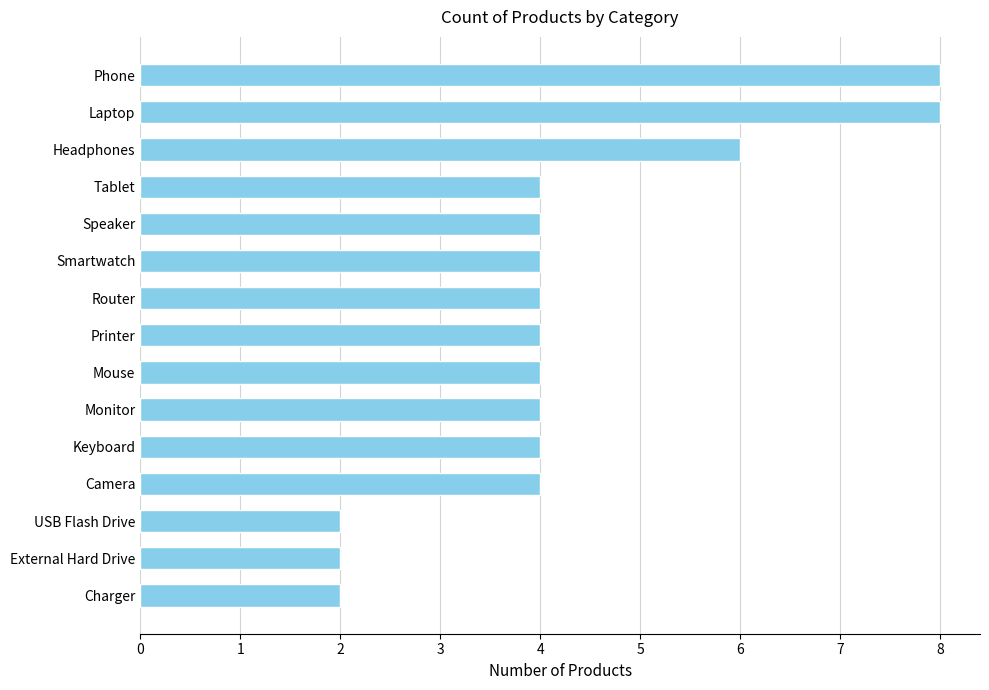

What is the label of the 12th bar from the bottom?

Tablet